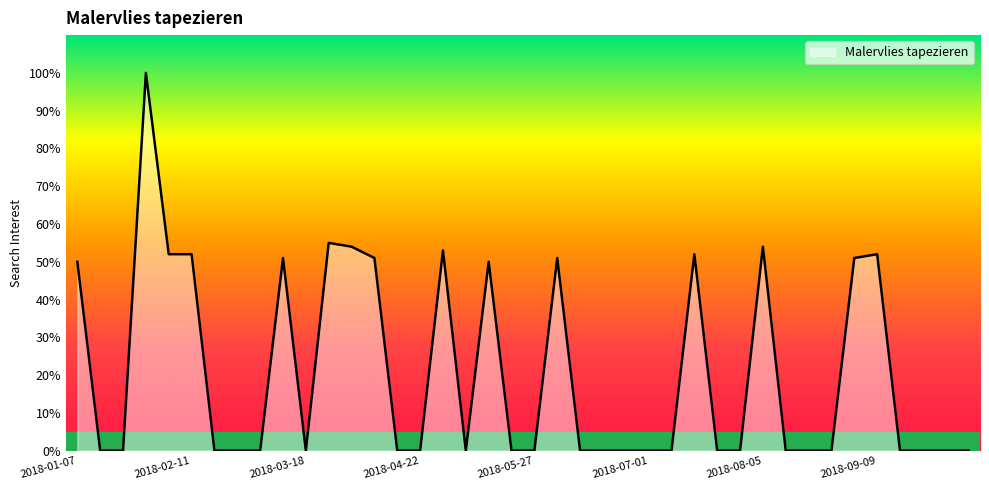

What is the difference between the maximum and minimum values?

100